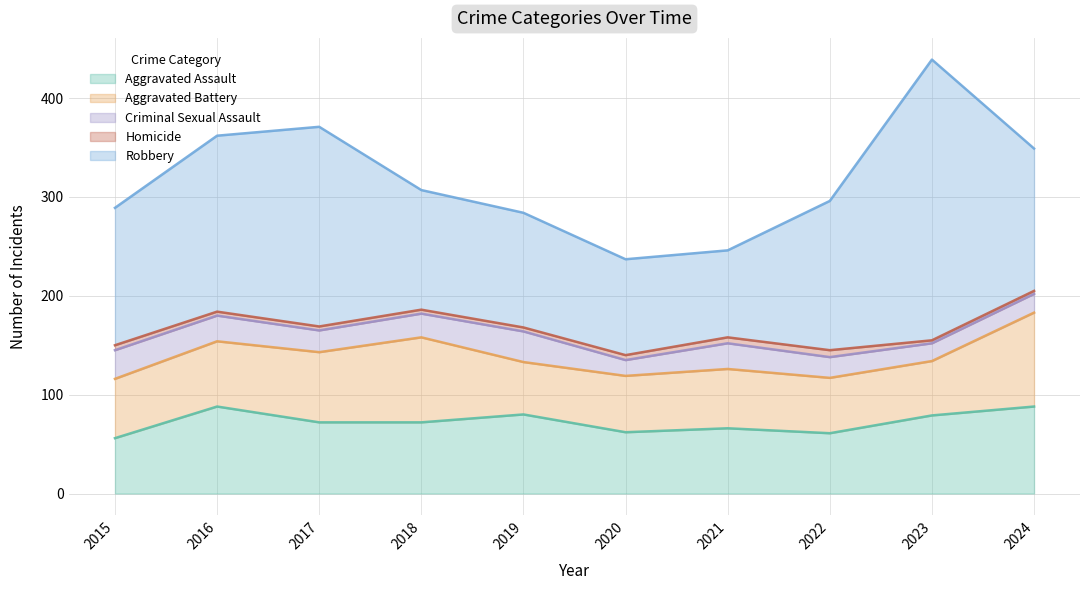

Is it true that Homicide equals 6 at 2021?

True